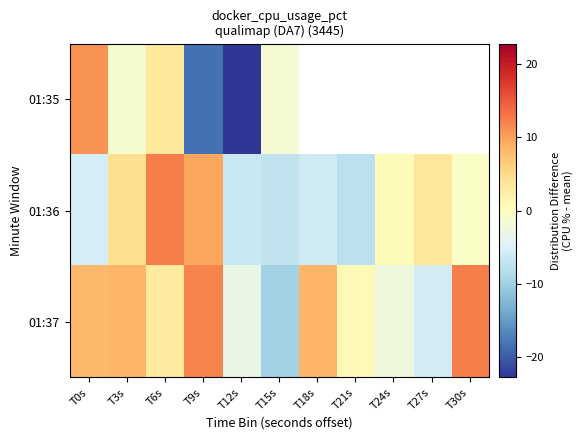

True or false: 01:36 has a value of -0.8 at T30s.

False